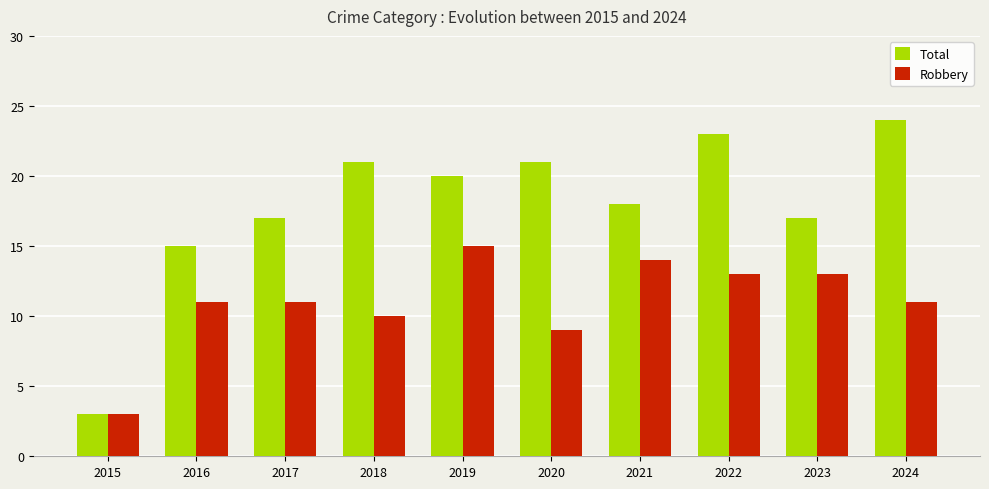

What is the difference between the maximum and second lowest values in the Total series?

9